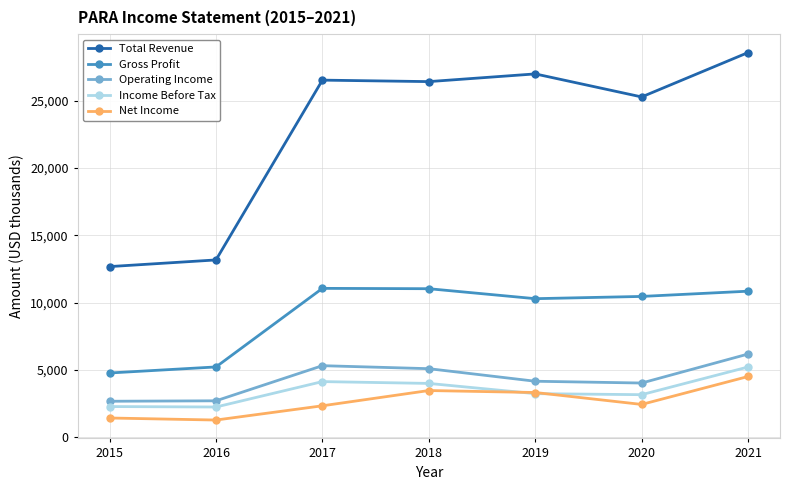

True or false: Operating Income and Total Revenue cross at least once.

False